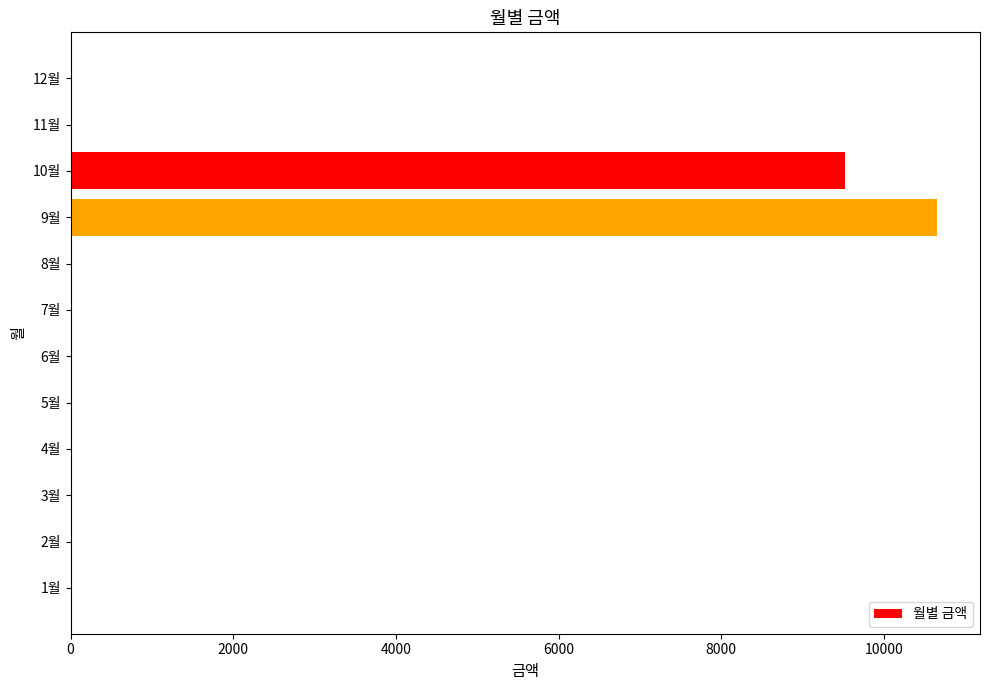

At which category does the chart reach its peak across all series?

9월